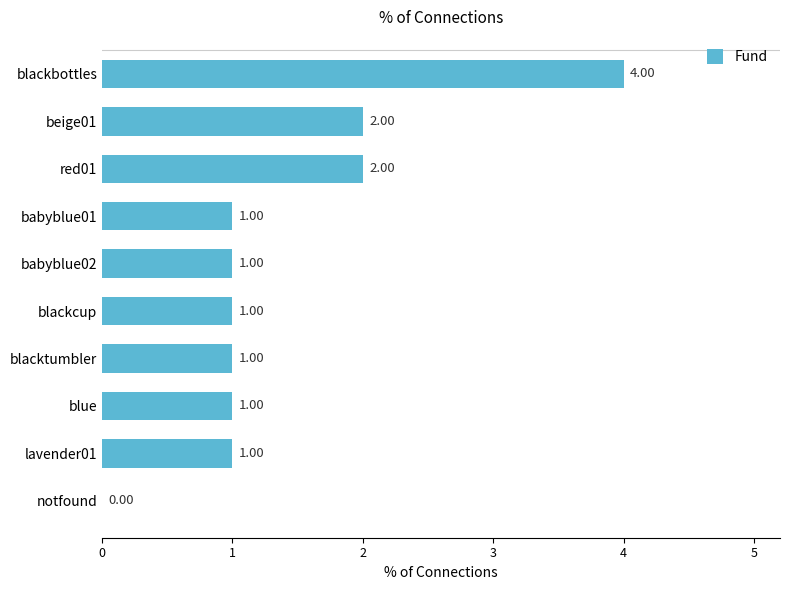

How many positive values are there?

9